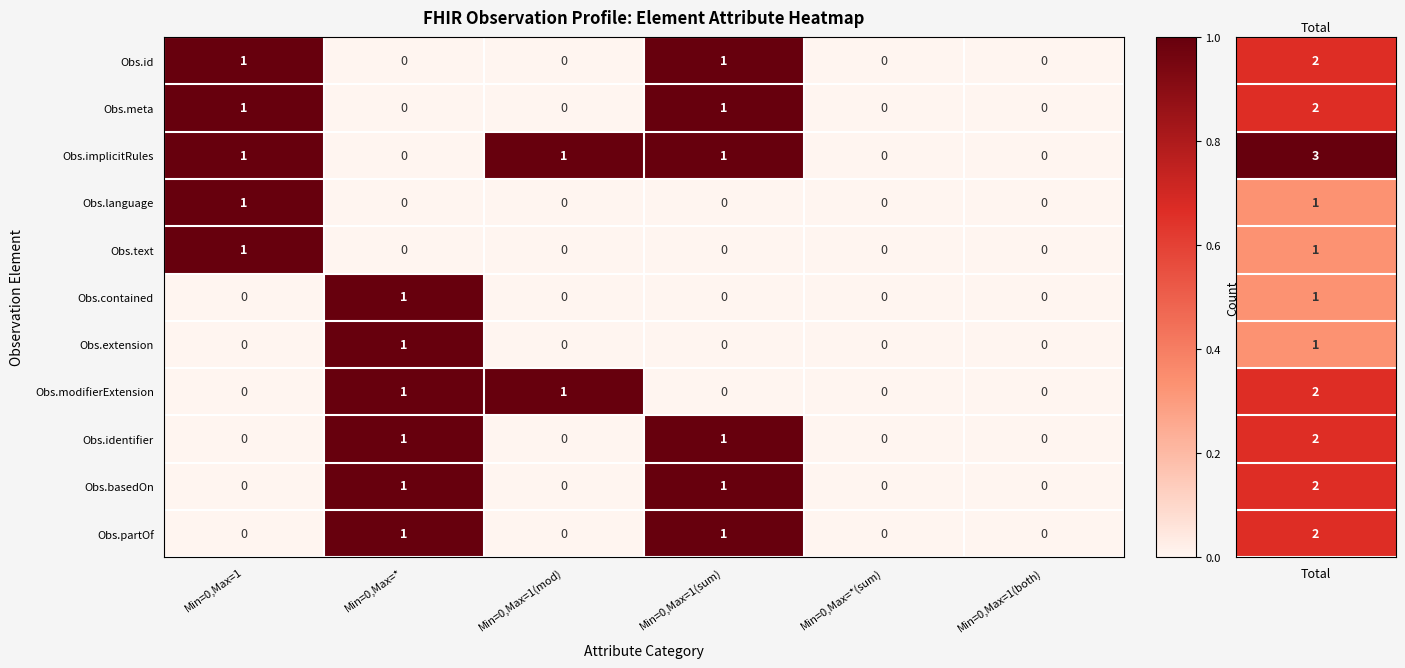

Is it true that Obs.id equals 0 at Min=0,Max=1(mod)?

True